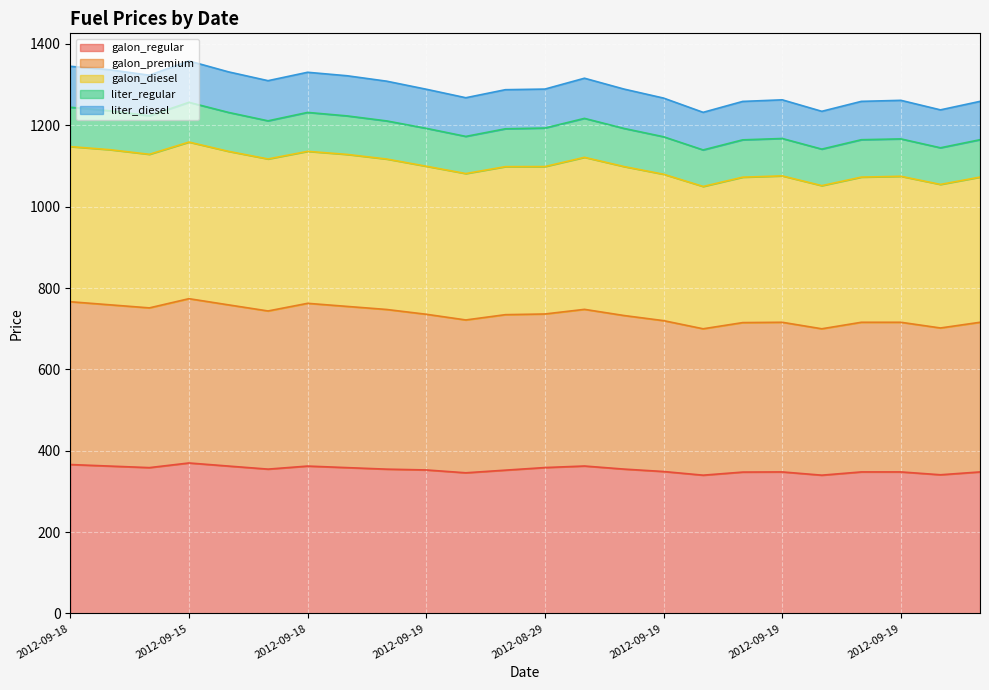

Which series has the largest total across all categories?

galon_diesel